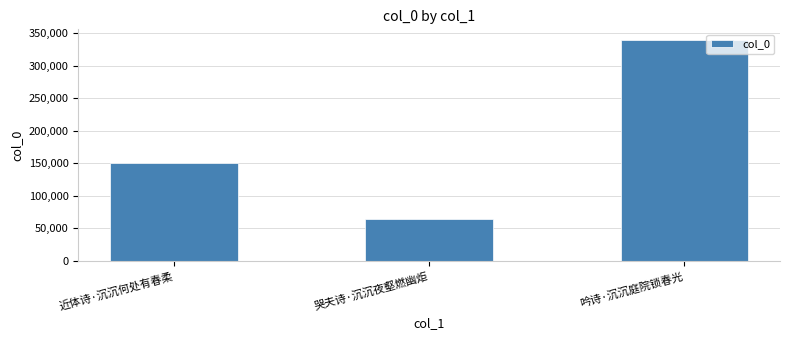

What is the smallest value displayed?

63750